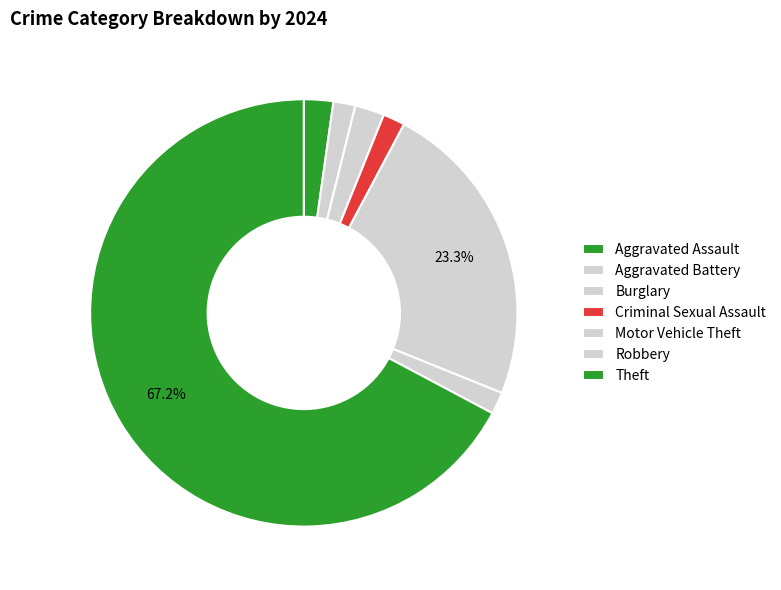

How many segments does this pie chart have?

7